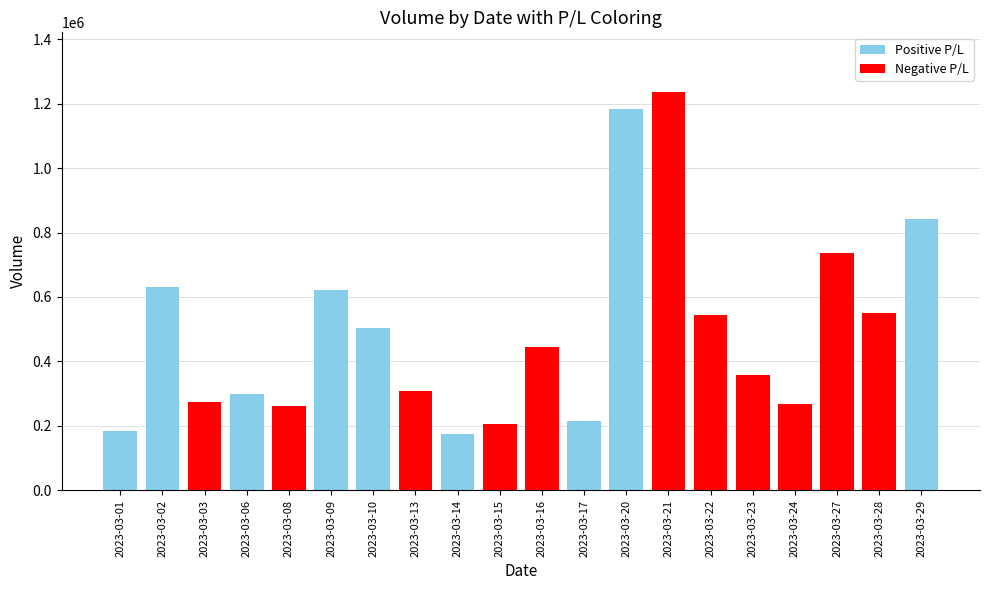

What is the value of the 13th bar from the left?

1183405